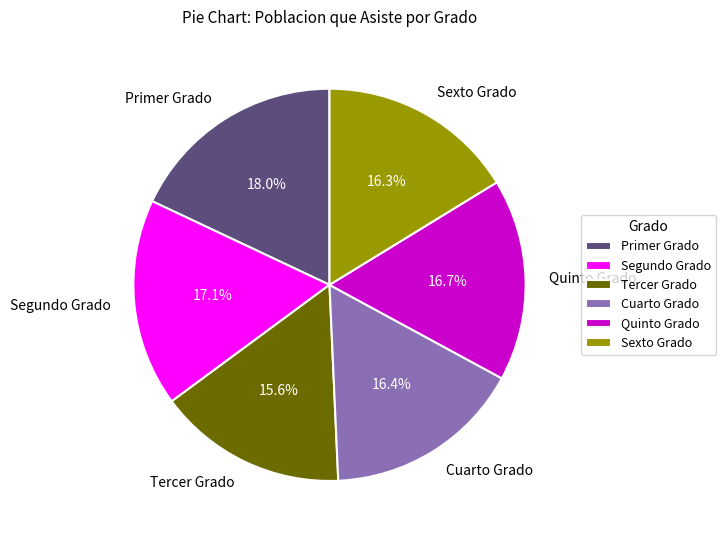

What percentage is the Primer Grado slice, to the nearest percent?

18%